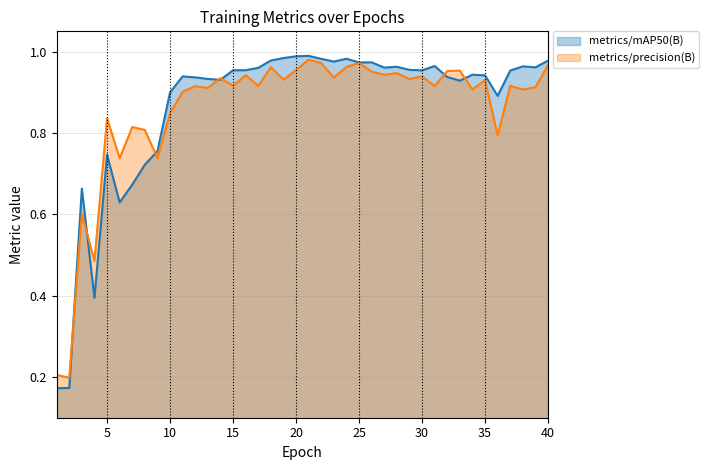

Is the value of metrics/mAP50(B) at 37 greater than the value of metrics/precision(B) at 25?

No